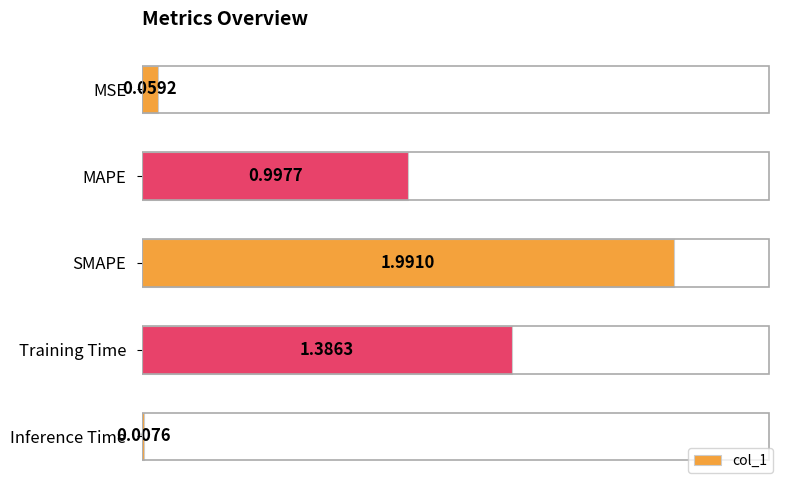

What is the difference between the second highest and second lowest values?

1.3